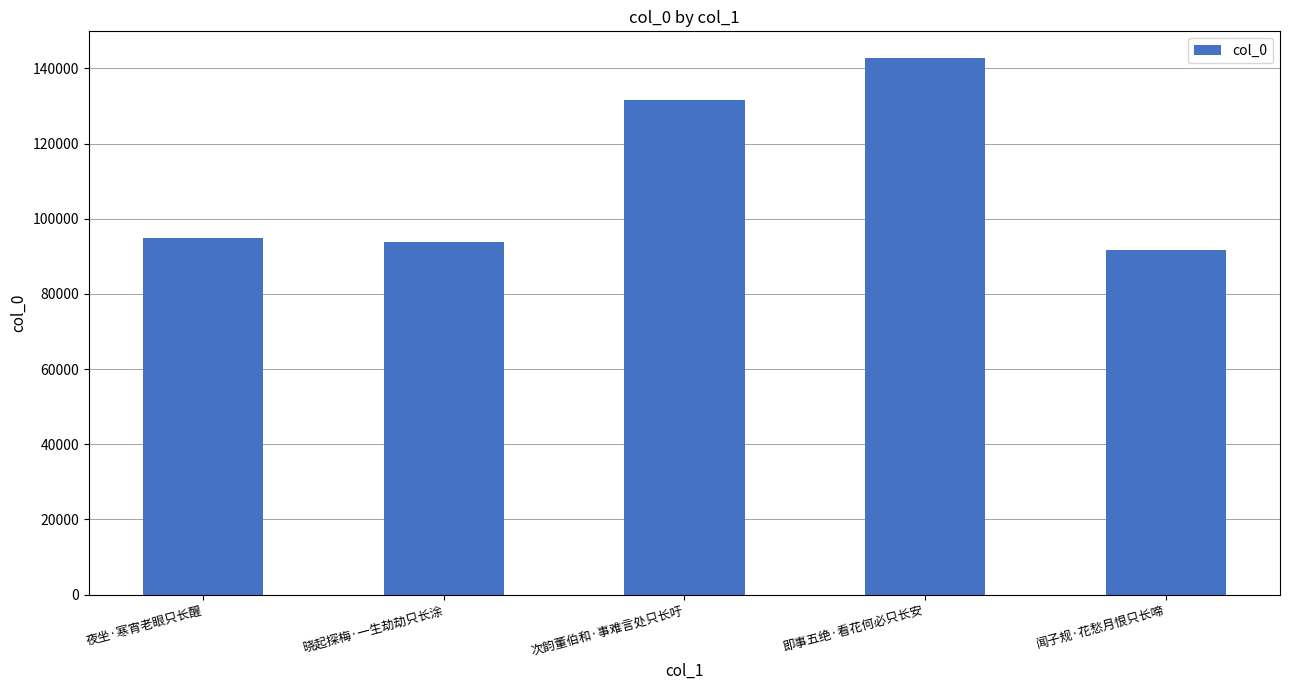

What is the difference between the values at 即事五绝·看花何必只长安 and 晓起探梅·一生劫劫只长涂?

48848